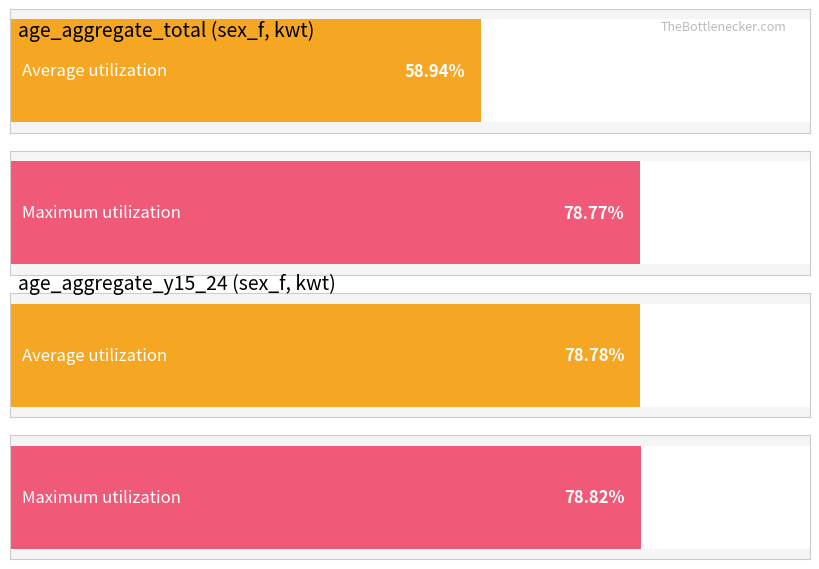

What is the sum of the Maximum utilization values at sex_f total 2001 and sex_f total 1991?

157.6